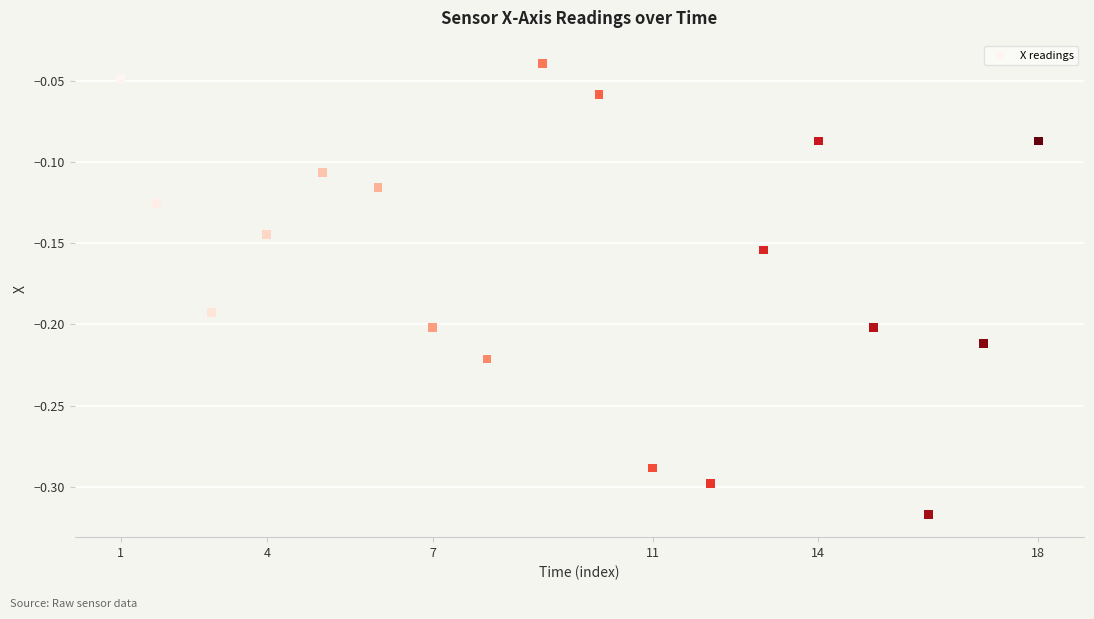

What is the range of X values (max minus min)?

166506615.0